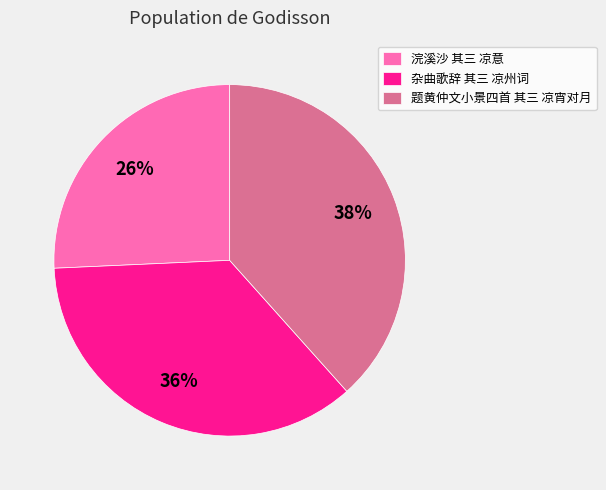

What is the largest slice in the pie chart?

题黄仲文小景四首 其三 凉宵对月